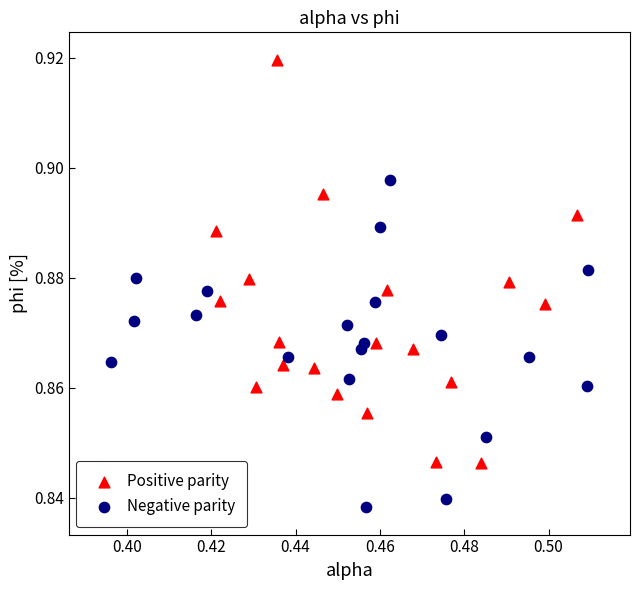

Which series contains the lowest Y value?

Negative parity